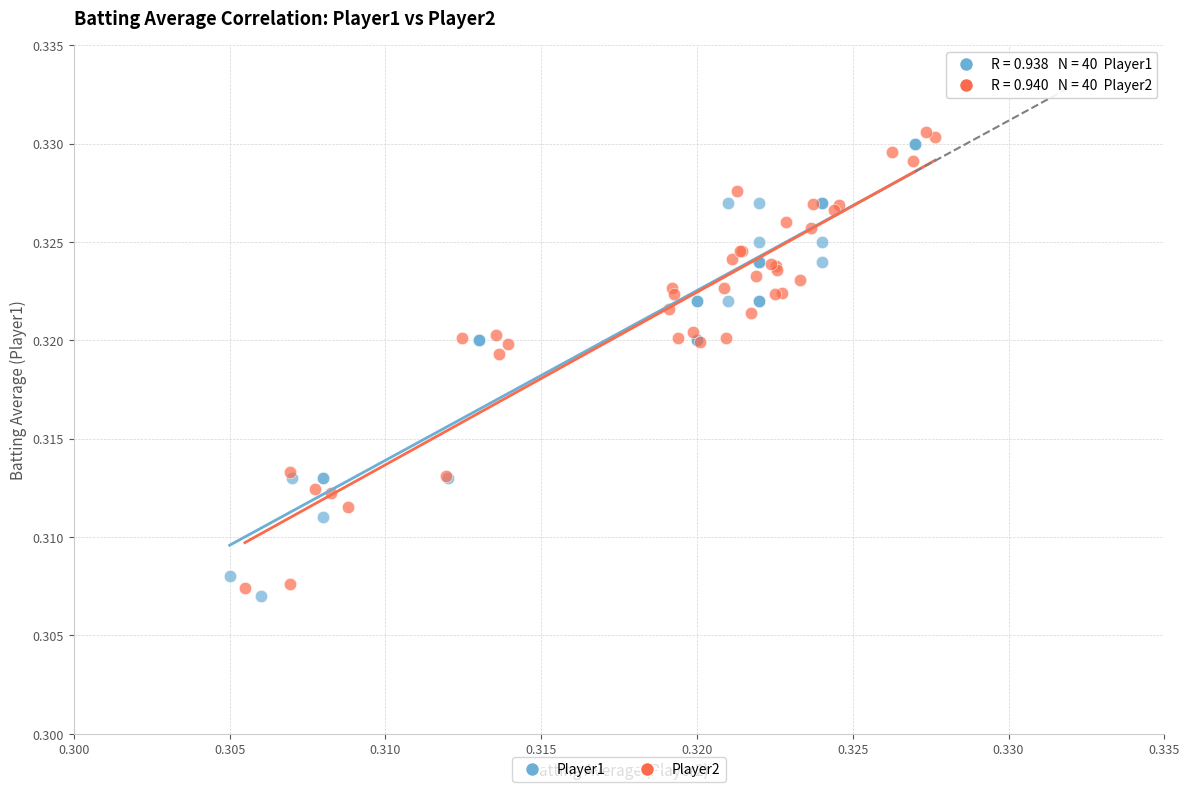

What are all the series names shown in the legend?

Player1, Player2